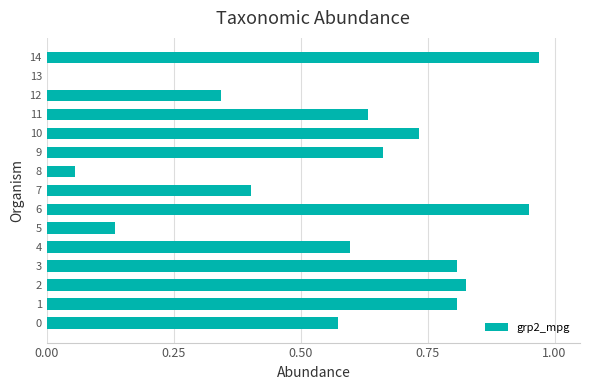

Between 10 and 7, which is larger?

10